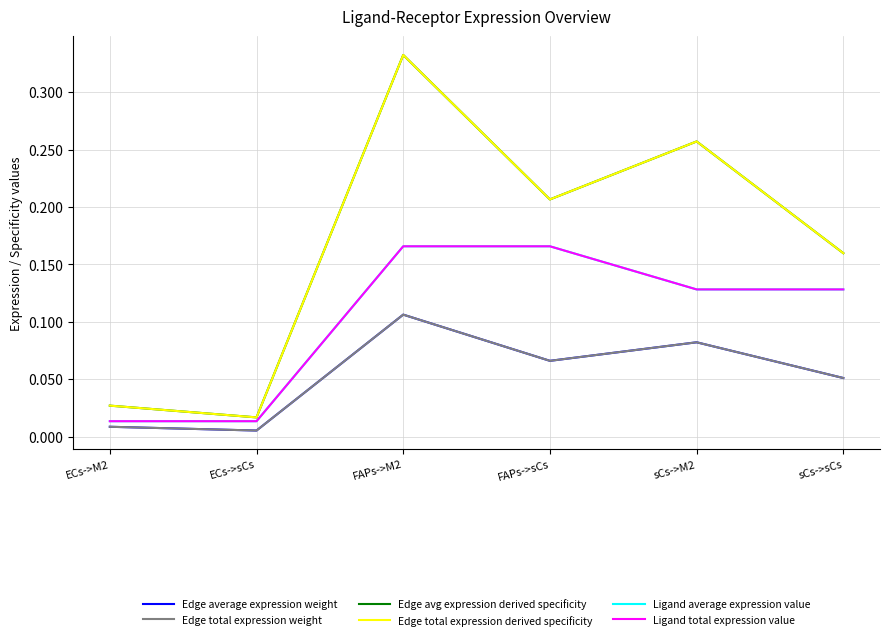

Is this an area chart (filled region under the line)?

No